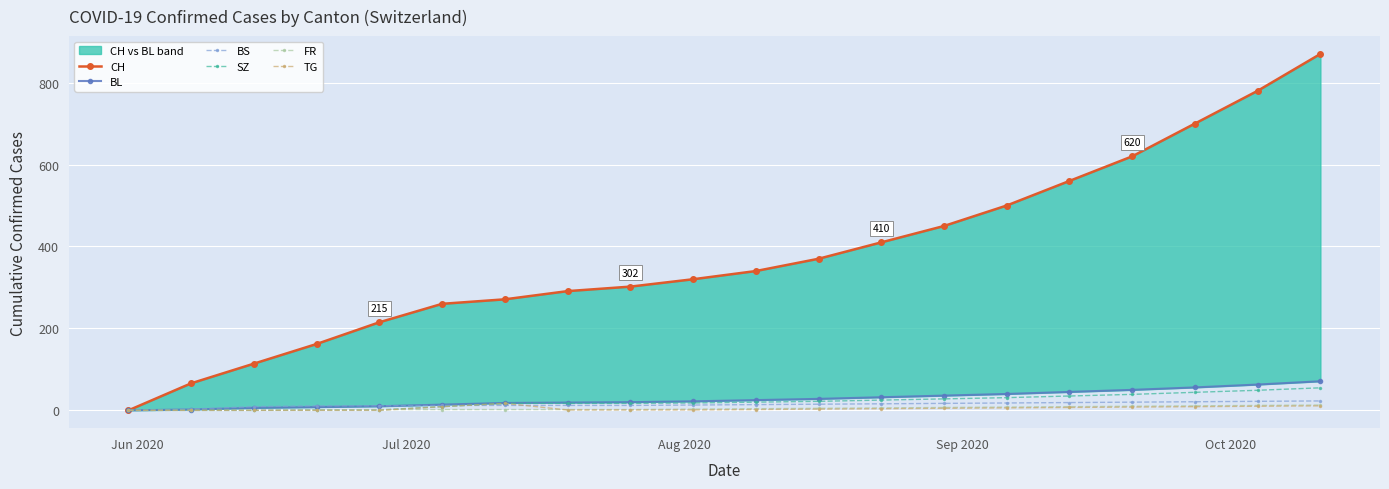

What is the maximum value for BS?

23